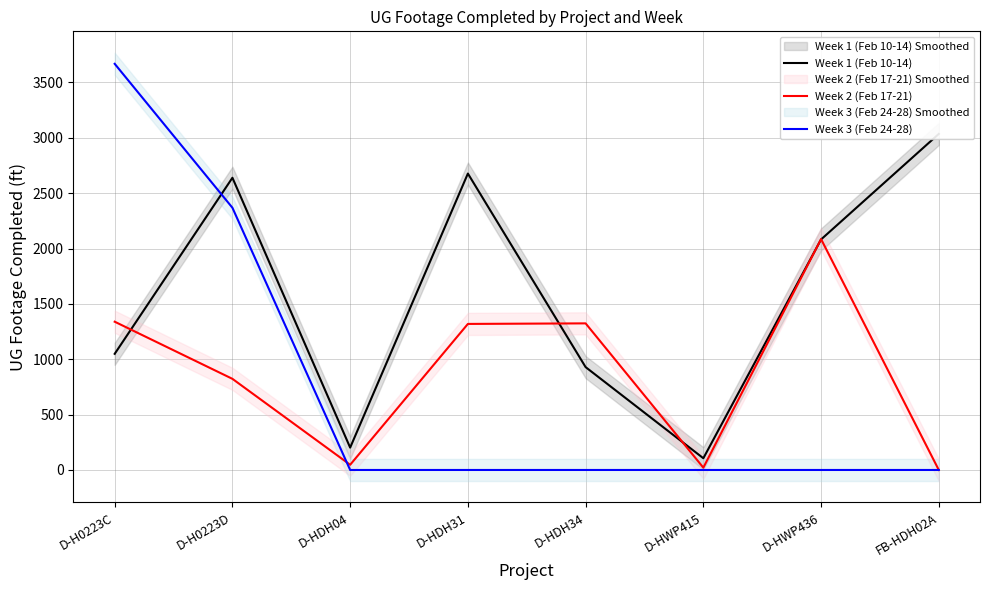

Between D-H0223D and D-HDH31, which series saw the biggest shift?

Week 3 (Feb 24-28)